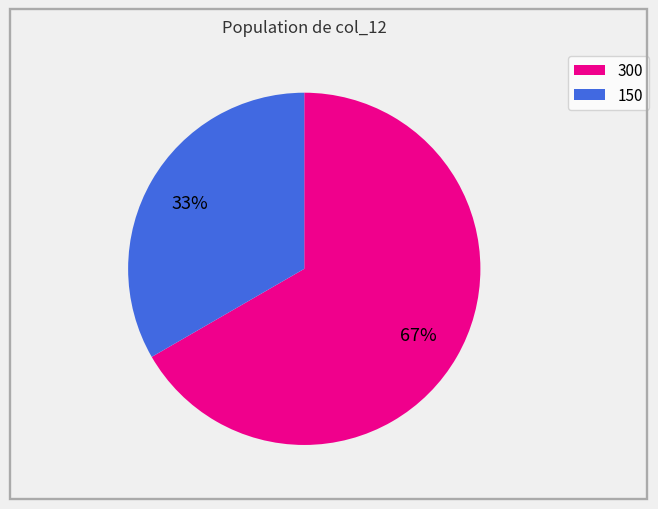

What is the smallest slice in the pie chart?

150